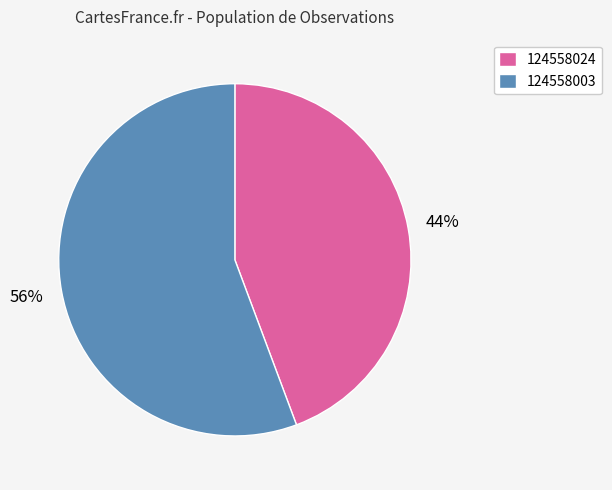

Do 124558024 and 124558003 together represent more than half of the pie?

Yes